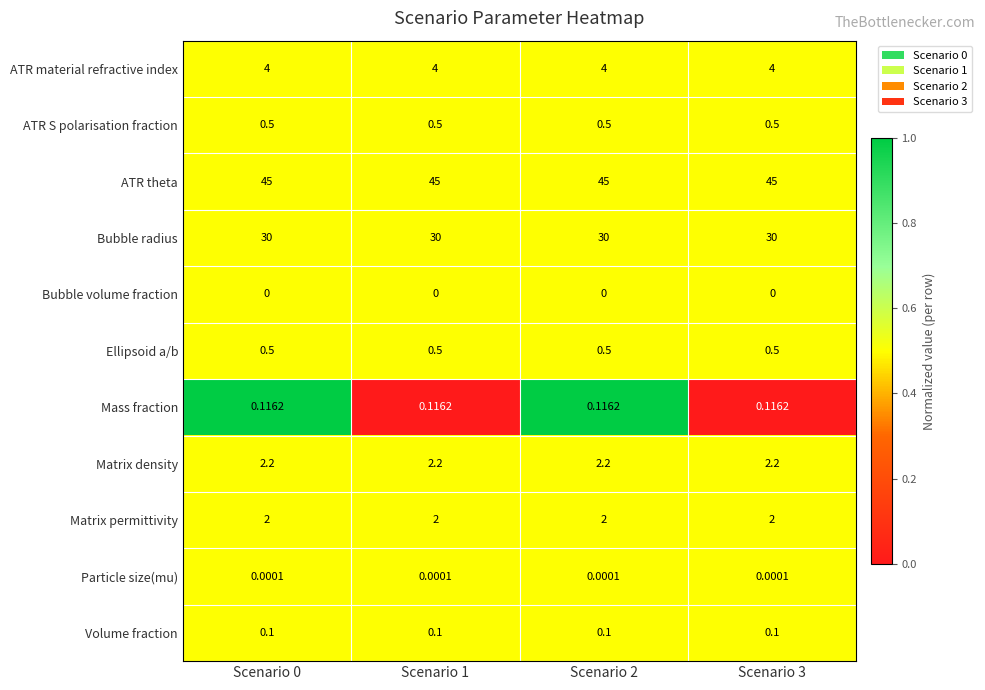

What is the total value across all series at Scenario 1?

84.4